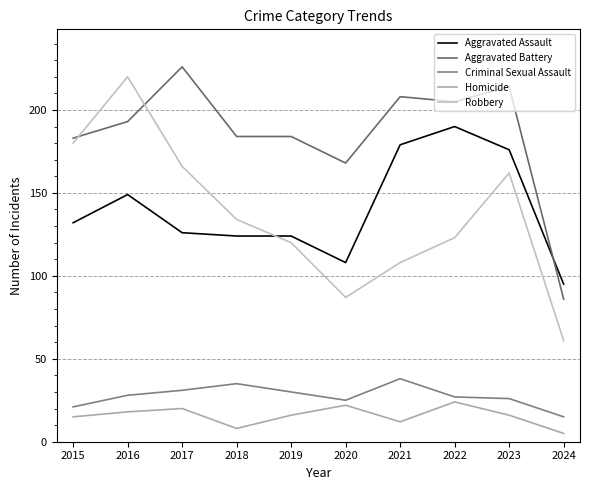

Reading left to right, extract all data points from this chart.

Aggravated Assault: 2015=132	2016=149	2017=126	2018=124	2019=124	2020=108	2021=179	2022=190	2023=176	2024=95
Aggravated Battery: 2015=183	2016=193	2017=226	2018=184	2019=184	2020=168	2021=208	2022=205	2023=214	2024=86
Criminal Sexual Assault: 2015=21	2016=28	2017=31	2018=35	2019=30	2020=25	2021=38	2022=27	2023=26	2024=15
Homicide: 2015=15	2016=18	2017=20	2018=8	2019=16	2020=22	2021=12	2022=24	2023=16	2024=5
Robbery: 2015=180	2016=220	2017=166	2018=134	2019=120	2020=87	2021=108	2022=123	2023=162	2024=61